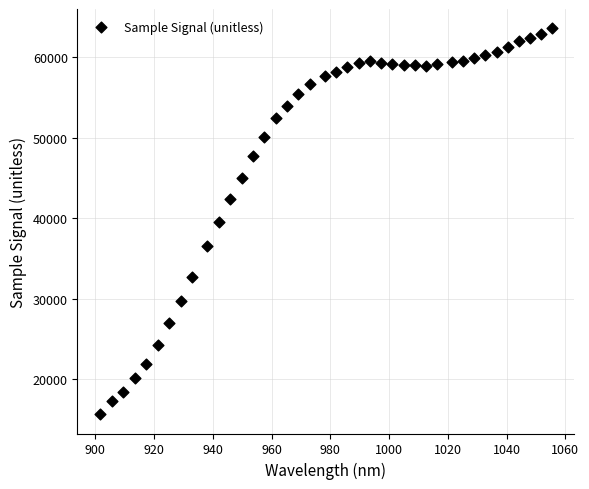

What is the range of Y values (max minus min)?

47865